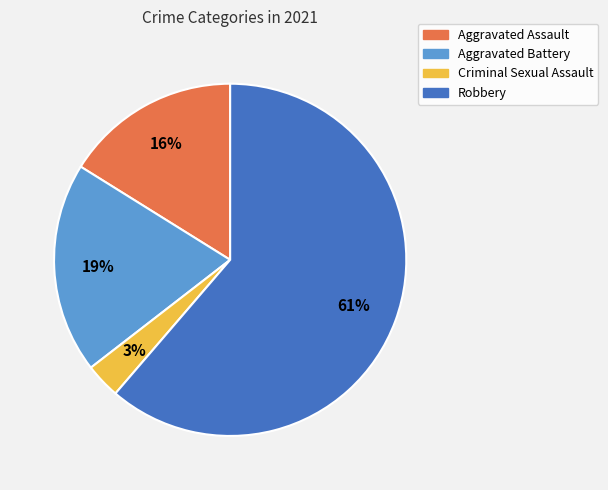

Between Aggravated Assault and Aggravated Battery, which is larger?

Aggravated Battery